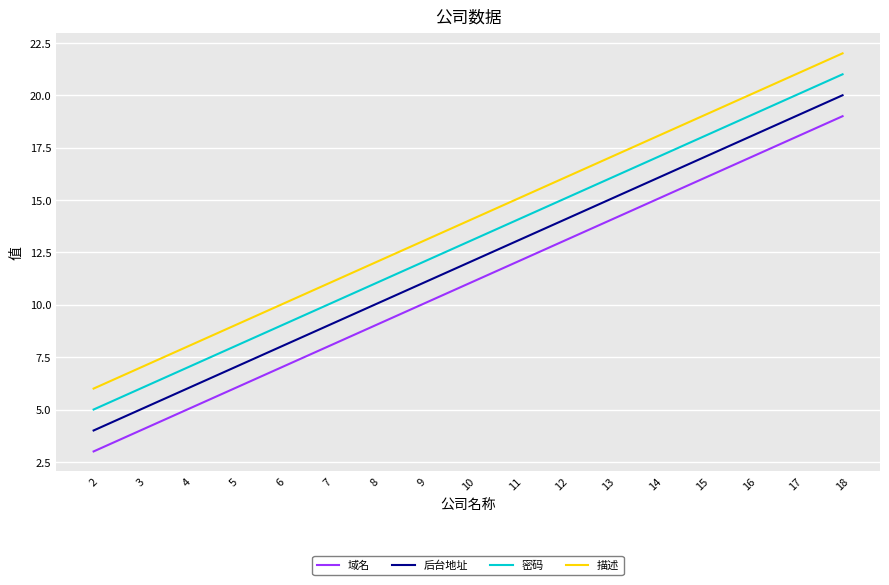

The value of 密码 at 15 is 7. True or false?

False